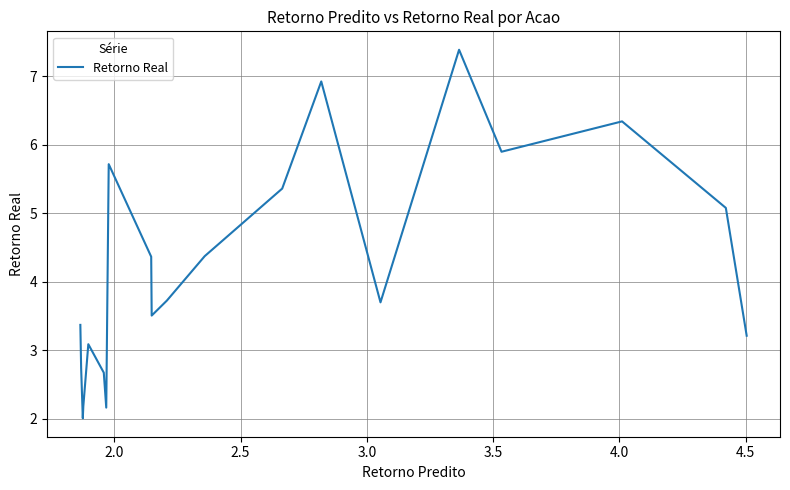

What is the maximum value shown in the chart?

7.4